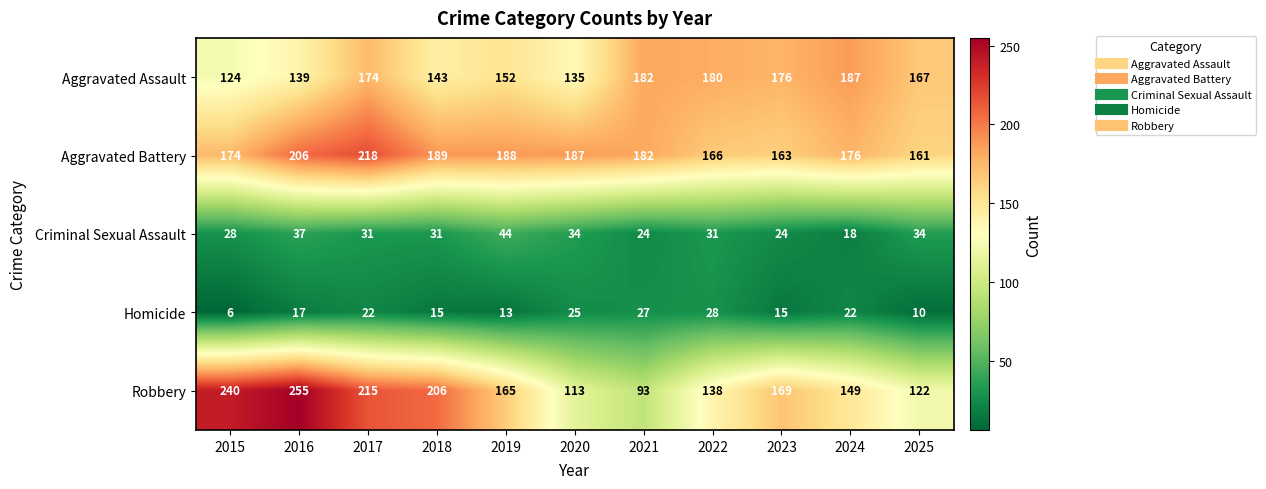

Where does the Criminal Sexual Assault series first go above 31?

2016